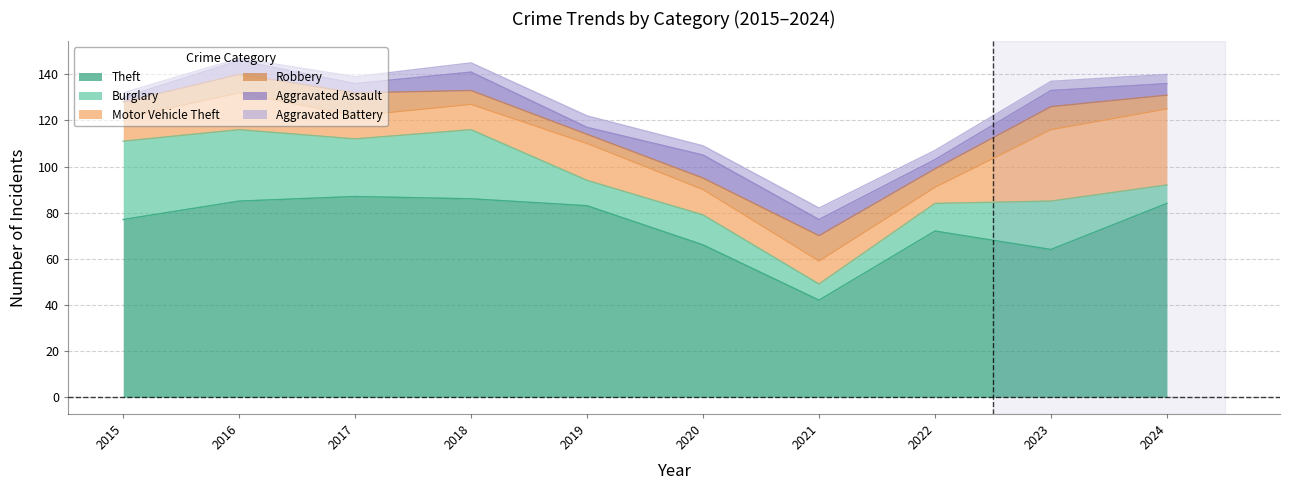

What is the value of the Aggravated Battery point at the 1st from the left?

2